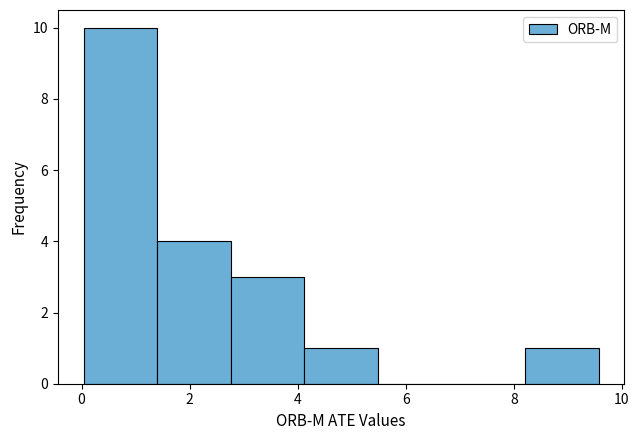

Which range on the x-axis has the tallest bar?

0.0 to 1.4